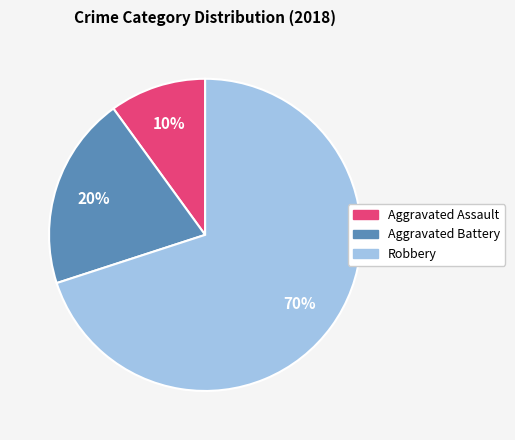

True or false: Robbery accounts for 57% of the total.

False